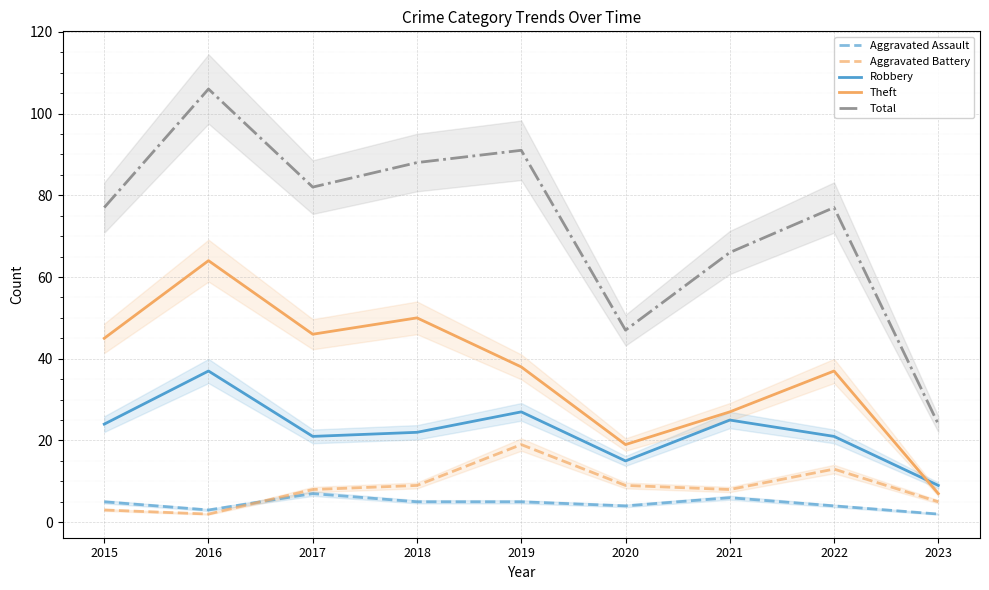

What is the highest value of the Theft series?

64